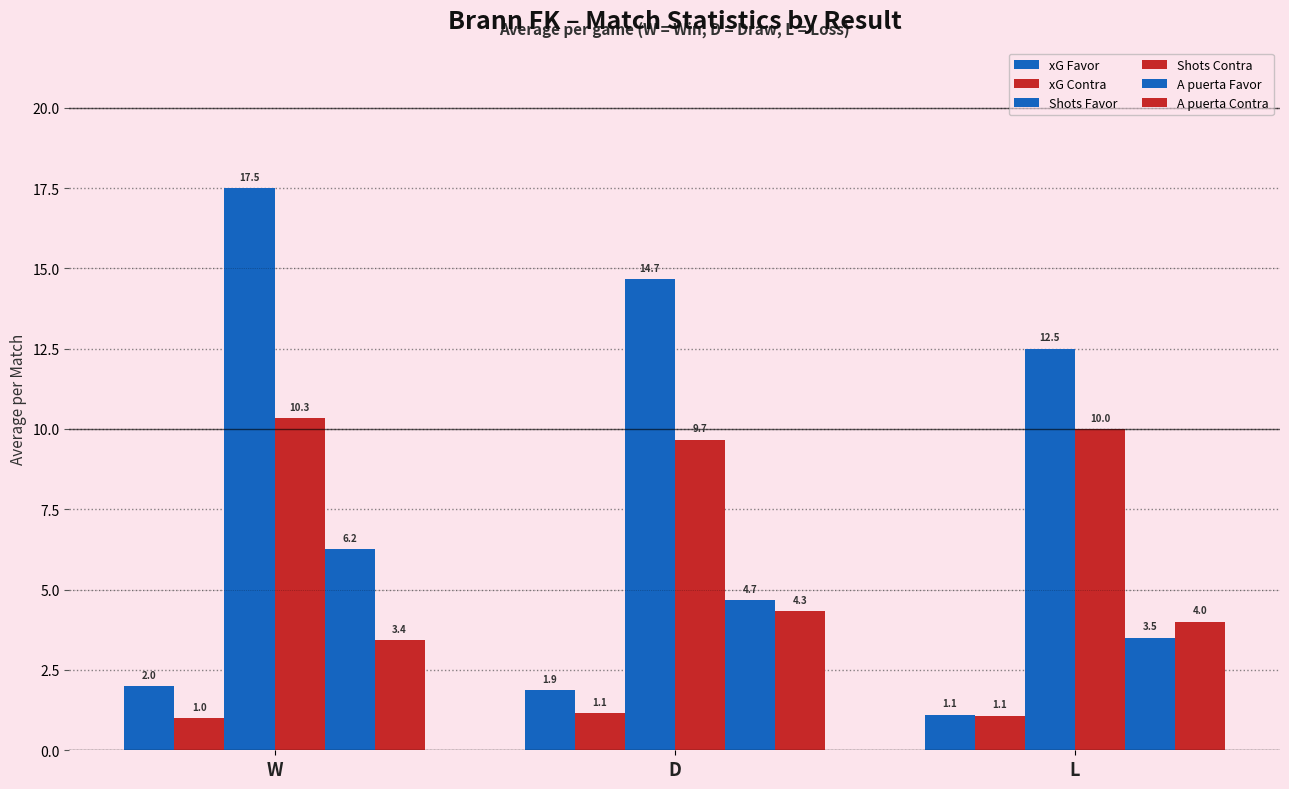

Count the number of categories in the chart.

3